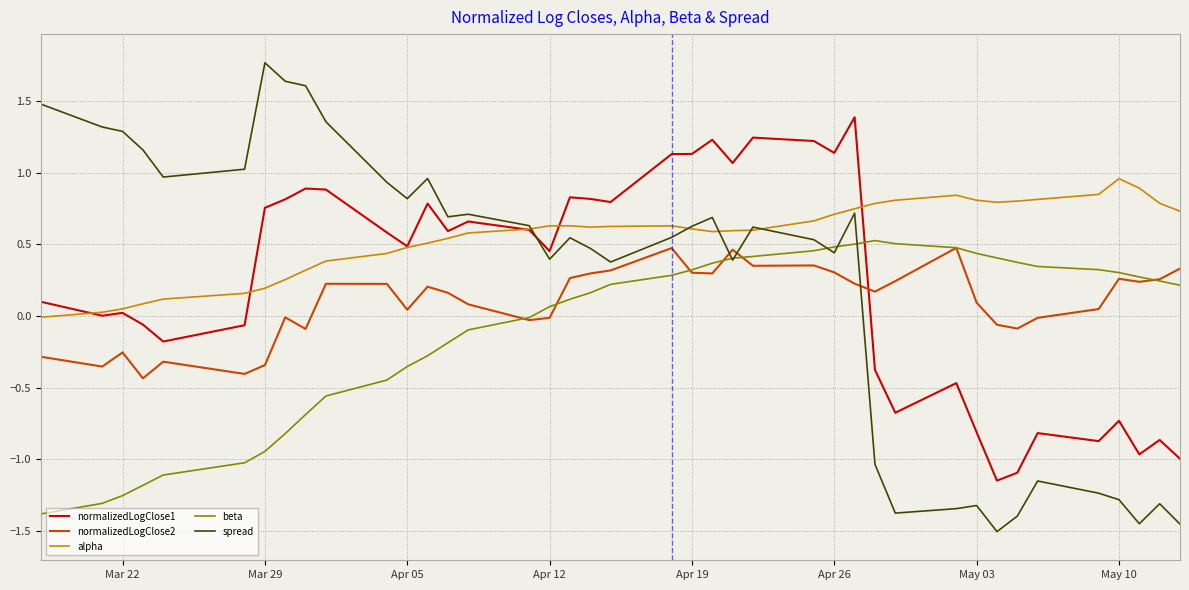

Which series has the largest total across all categories?

alpha